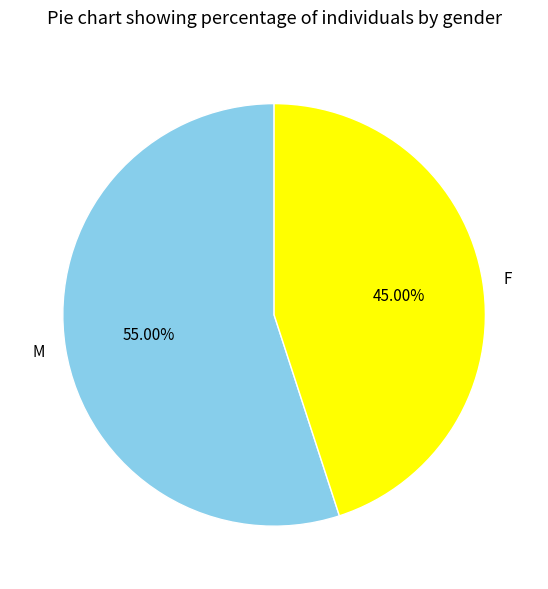

To the nearest percent, what percentage of the pie is M?

55%